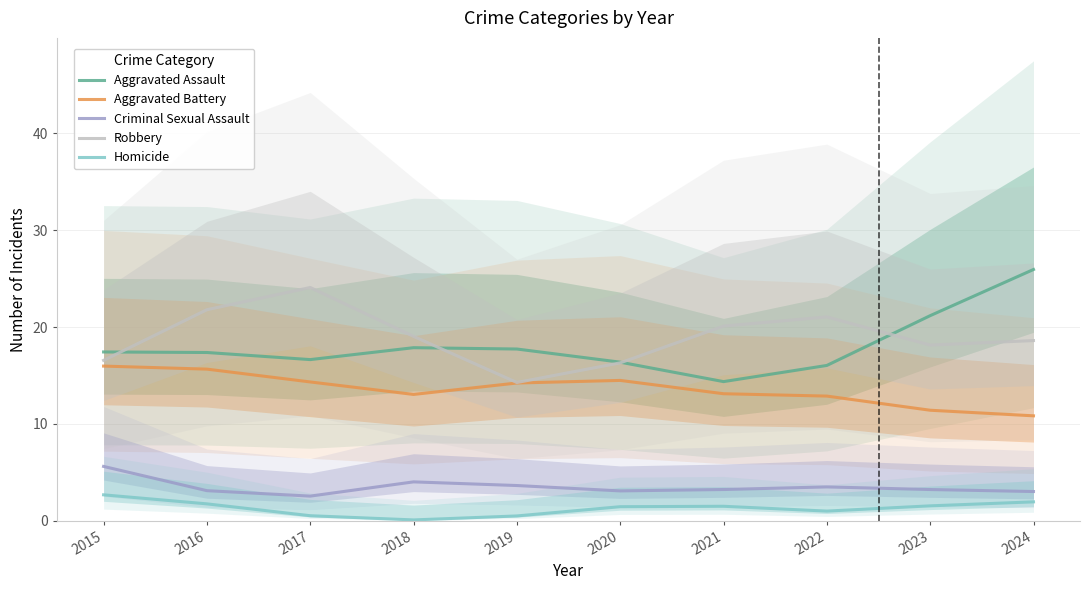

Which series has the largest total across all categories?

Robbery